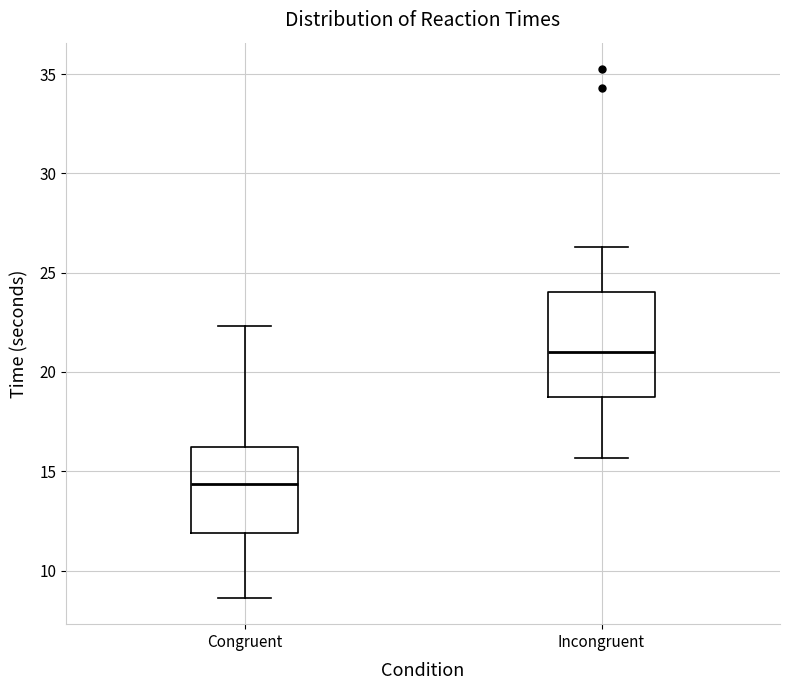

Which box is the tallest, from its lower edge to its upper edge?

Incongruent